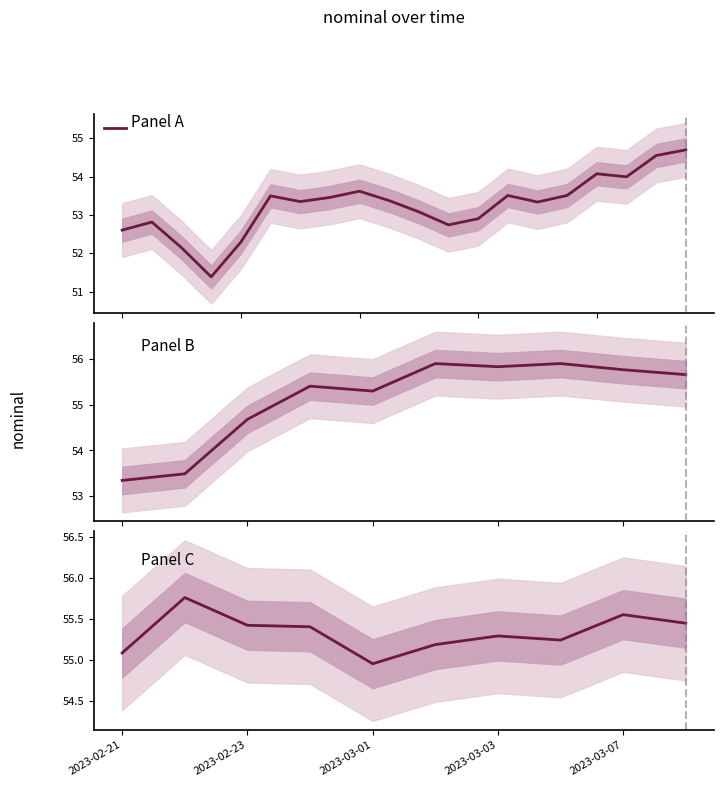

Count the number of values greater than 55.

9